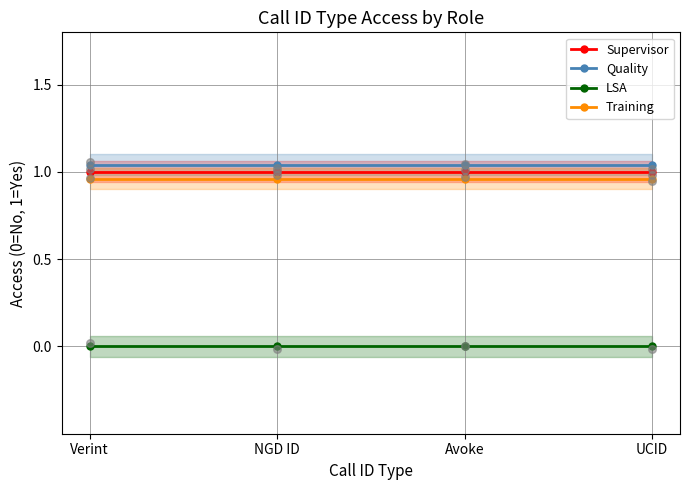

Is the value of Training at Avoke greater than the value of LSA at UCID?

Yes